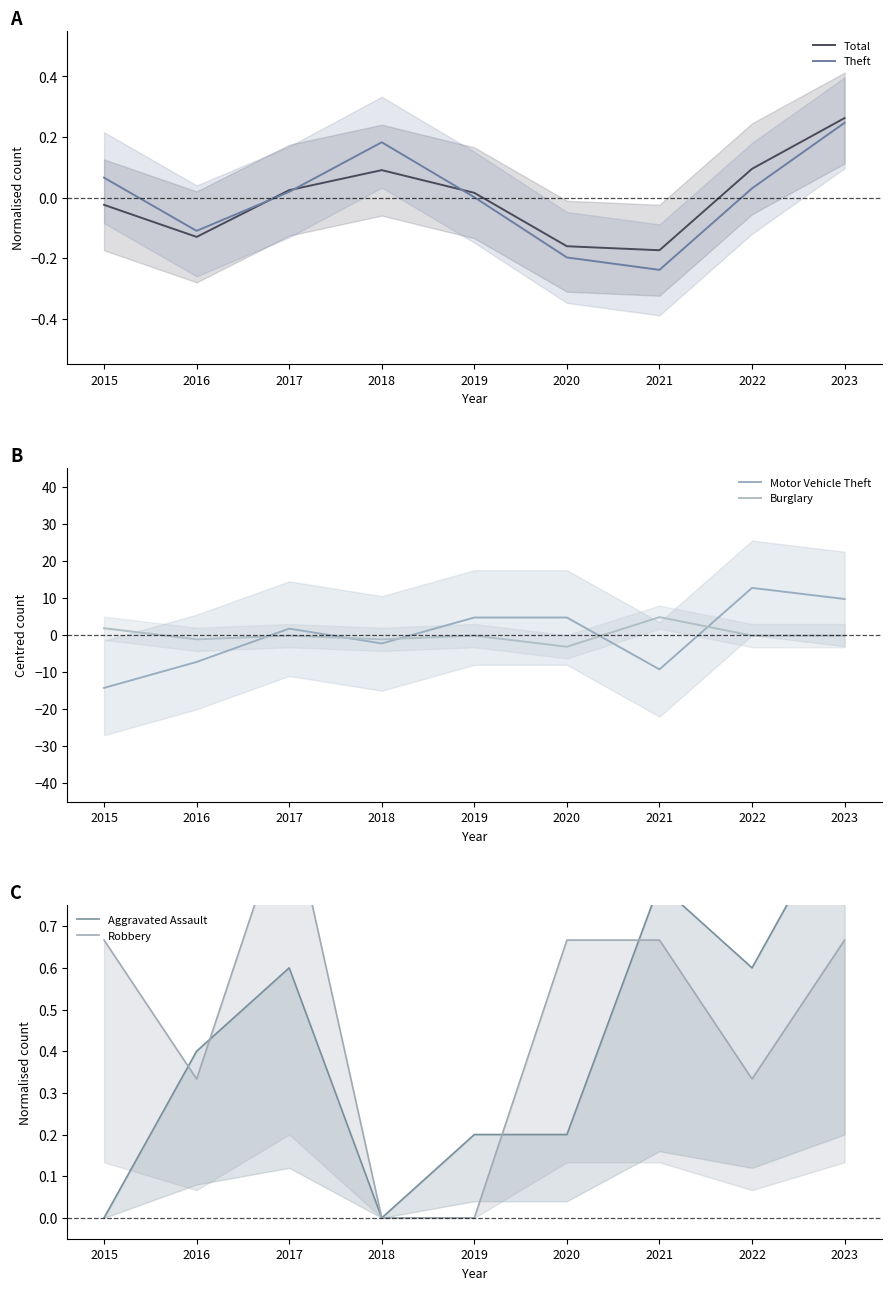

What is the difference between the second highest and second lowest values in the Total series?

0.3